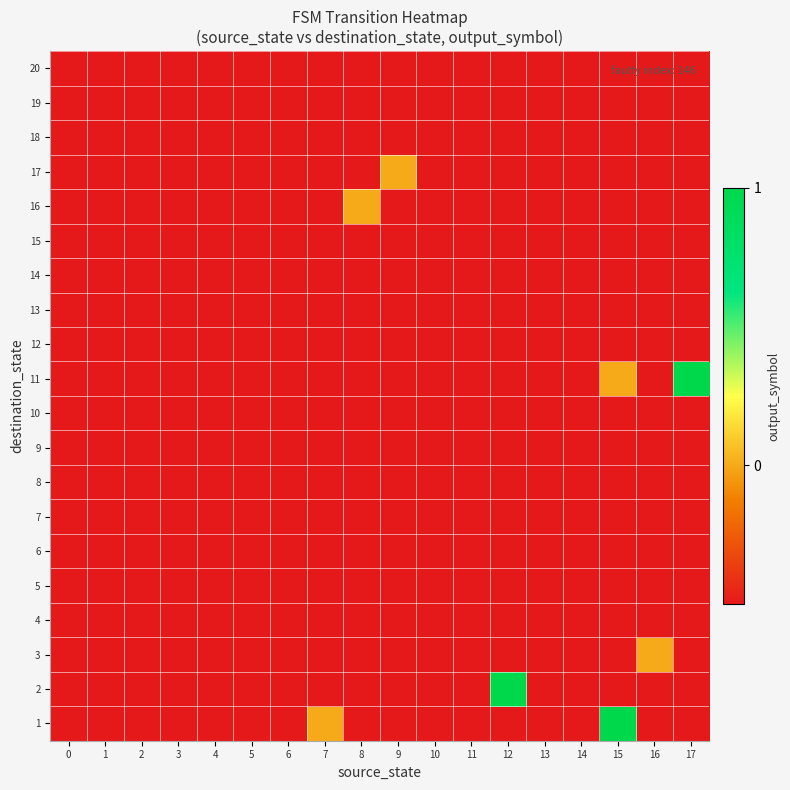

What is the total value across all series at 6?

-10.0